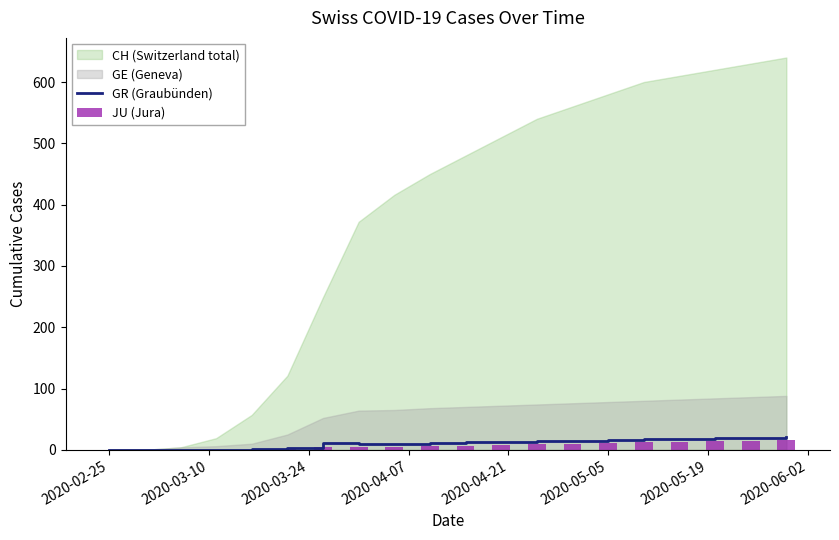

What is the average value of the JU (Jura) series?

7